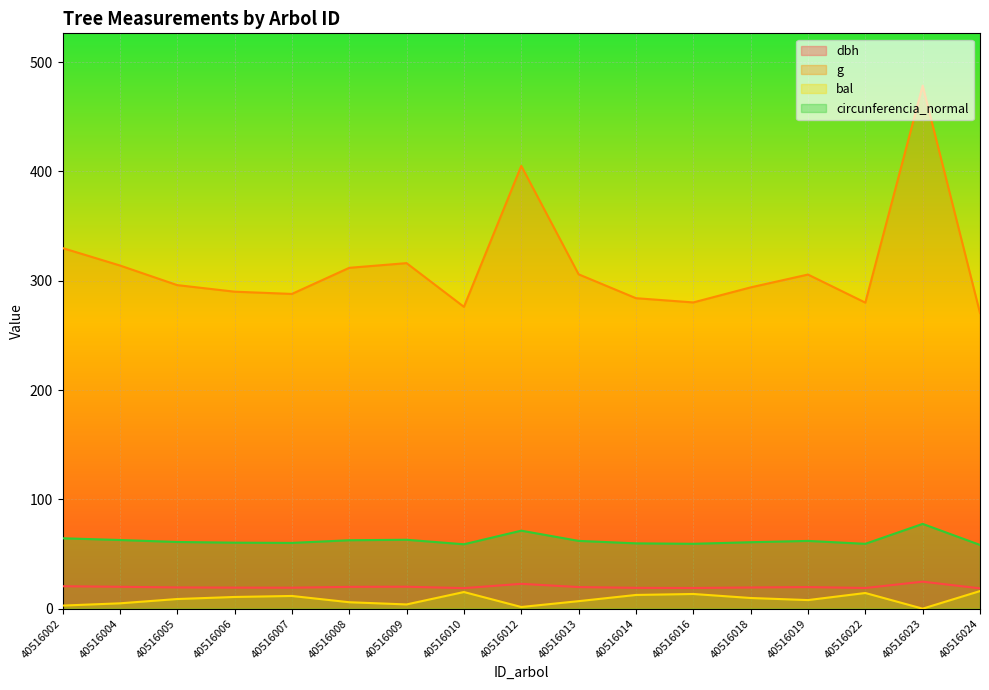

True or false: bal has more than 0 points higher than both neighbors.

True